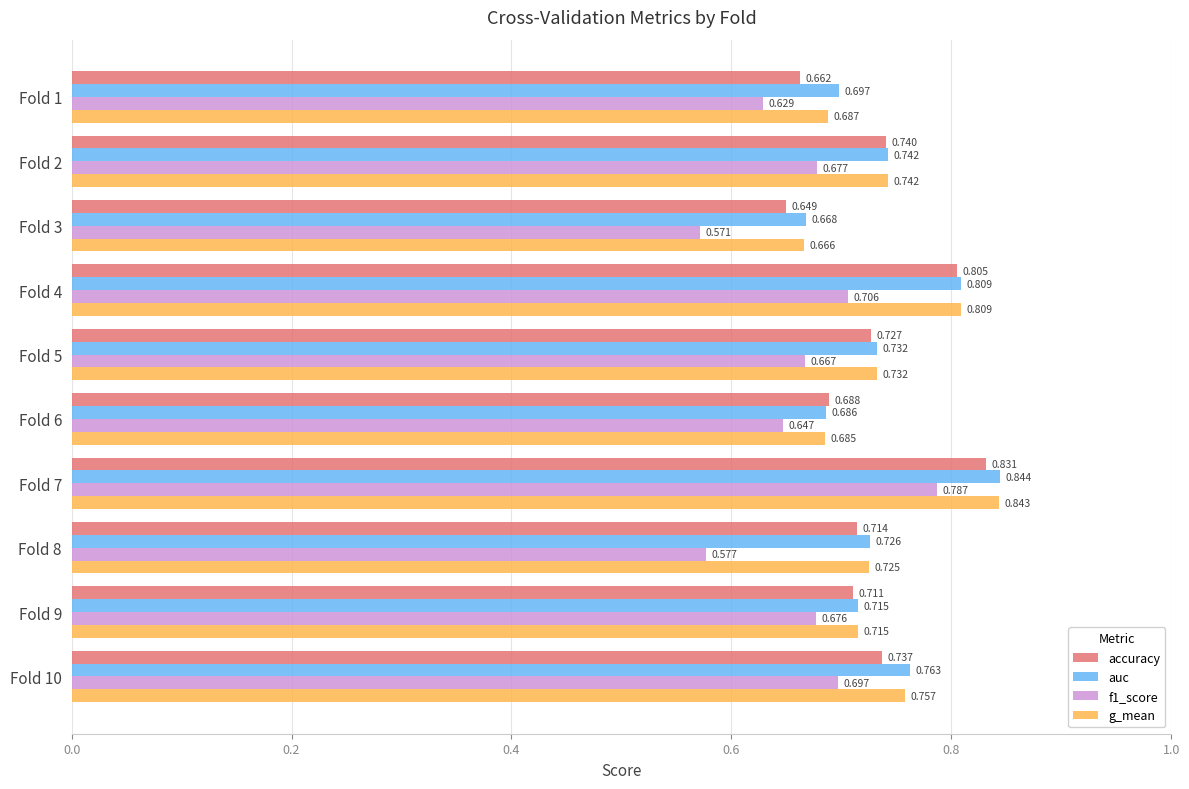

Is the value of f1_score at Fold 7 greater than the value of g_mean at Fold 9?

Yes